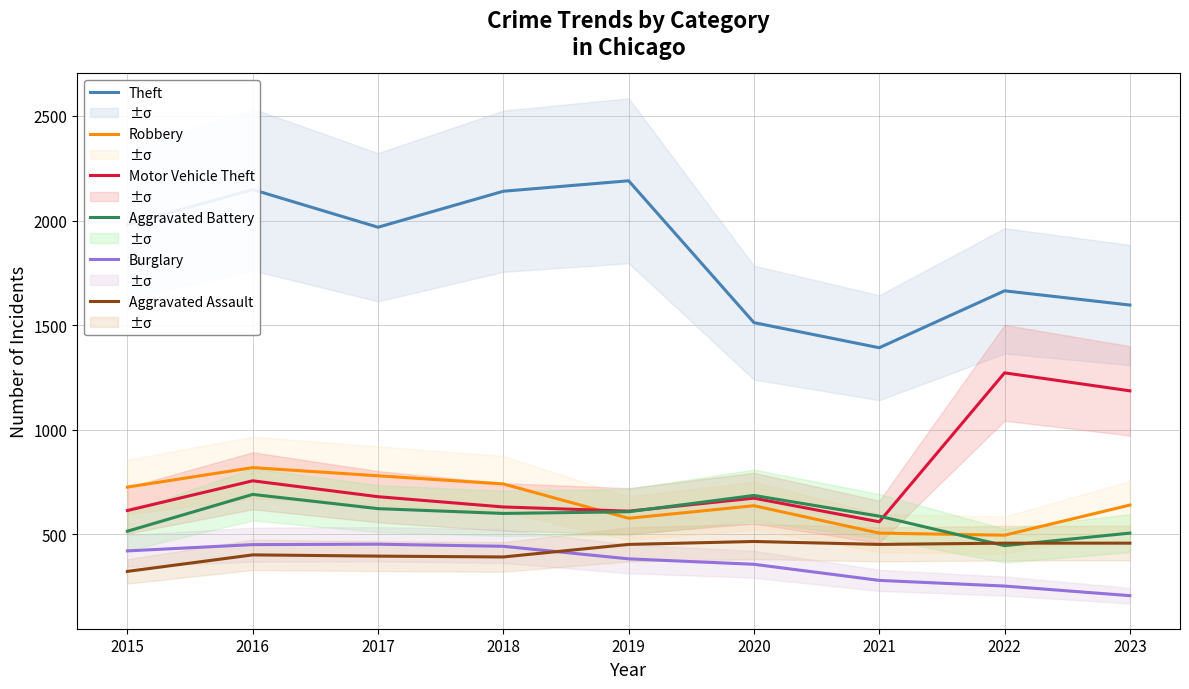

Between 2016 and 2020, which series saw the biggest shift?

Theft